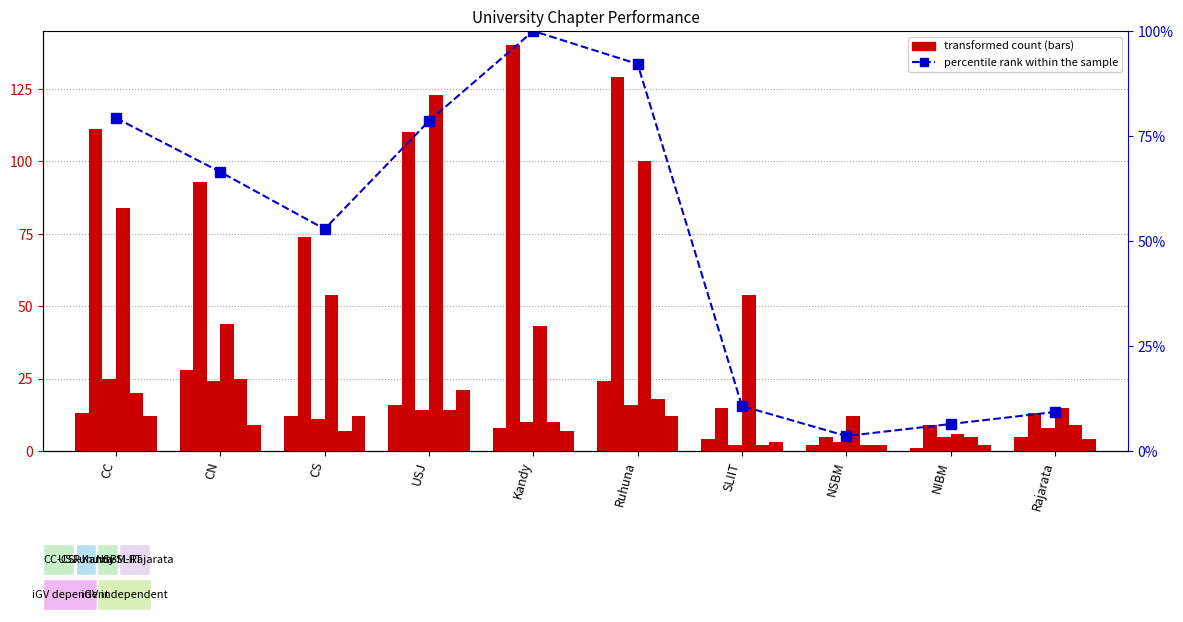

Reading left to right, extract all data points from this chart.

oGTa (SU): CC=13	CN=28	CS=12	USJ=16	Kandy=8	Ruhuna=24	SLIIT=4	NSBM=2	NIBM=1	Rajarata=5
APL Total: CC=111	CN=93	CS=74	USJ=110	Kandy=140	Ruhuna=129	SLIIT=15	NSBM=5	NIBM=9	Rajarata=13
ACC Total: CC=25	CN=24	CS=11	USJ=14	Kandy=10	Ruhuna=16	SLIIT=2	NSBM=3	NIBM=5	Rajarata=8
oGV (SU): CC=84	CN=44	CS=54	USJ=123	Kandy=43	Ruhuna=100	SLIIT=54	NSBM=12	NIBM=6	Rajarata=15
APD Total: CC=20	CN=25	CS=7	USJ=14	Kandy=10	Ruhuna=18	SLIIT=2	NSBM=2	NIBM=5	Rajarata=9
oGTa (APL): CC=12	CN=9	CS=12	USJ=21	Kandy=7	Ruhuna=12	SLIIT=3	NSBM=2	NIBM=2	Rajarata=4